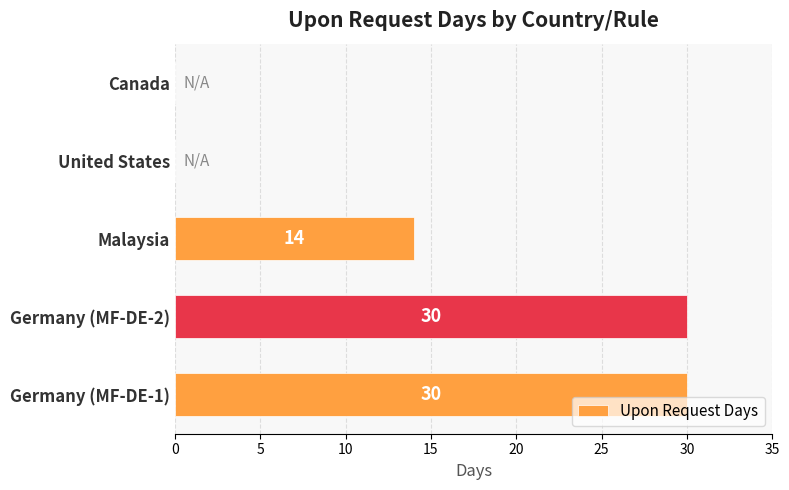

What is the sum of all values?

74